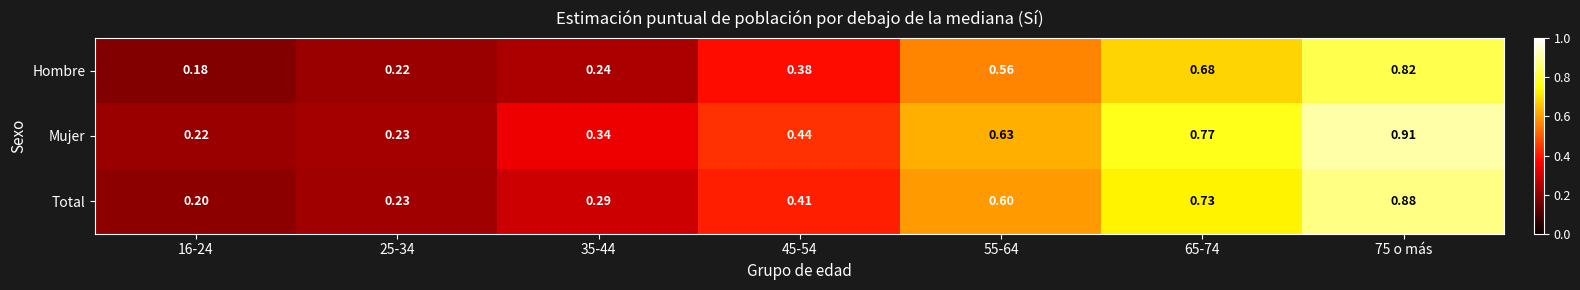

At 55-64, list the series in order from largest to smallest.

Mujer, Total, Hombre